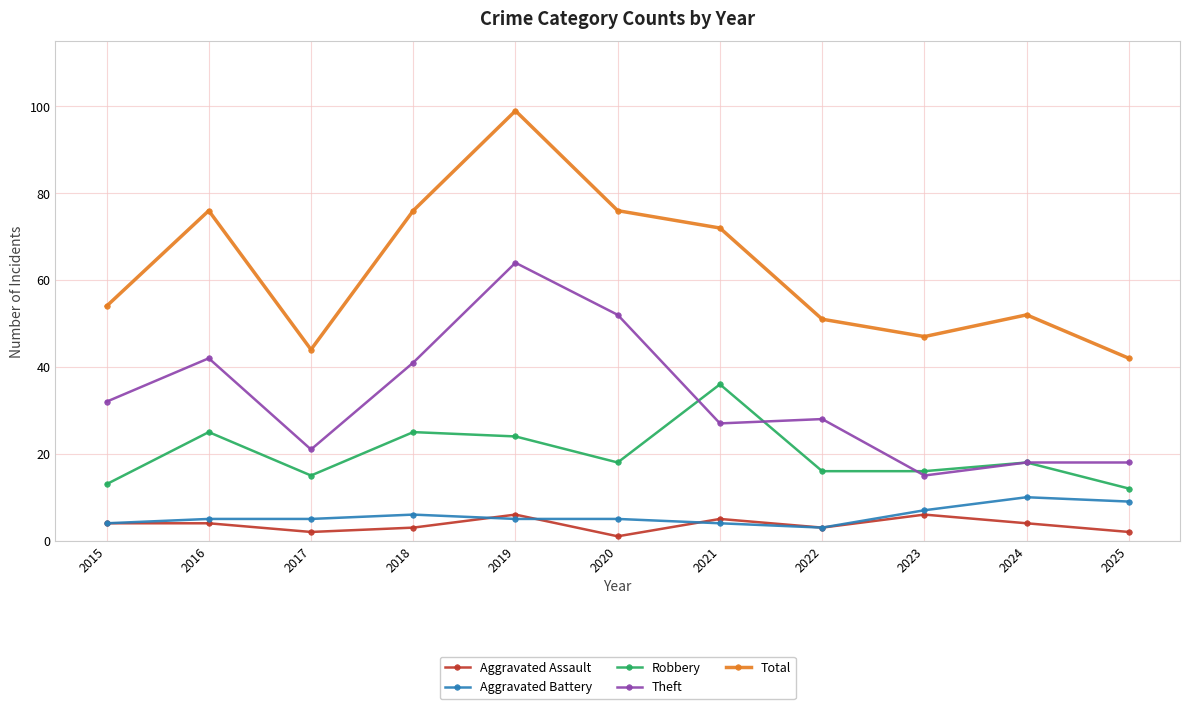

True or false: Total and Robbery cross at least once.

False